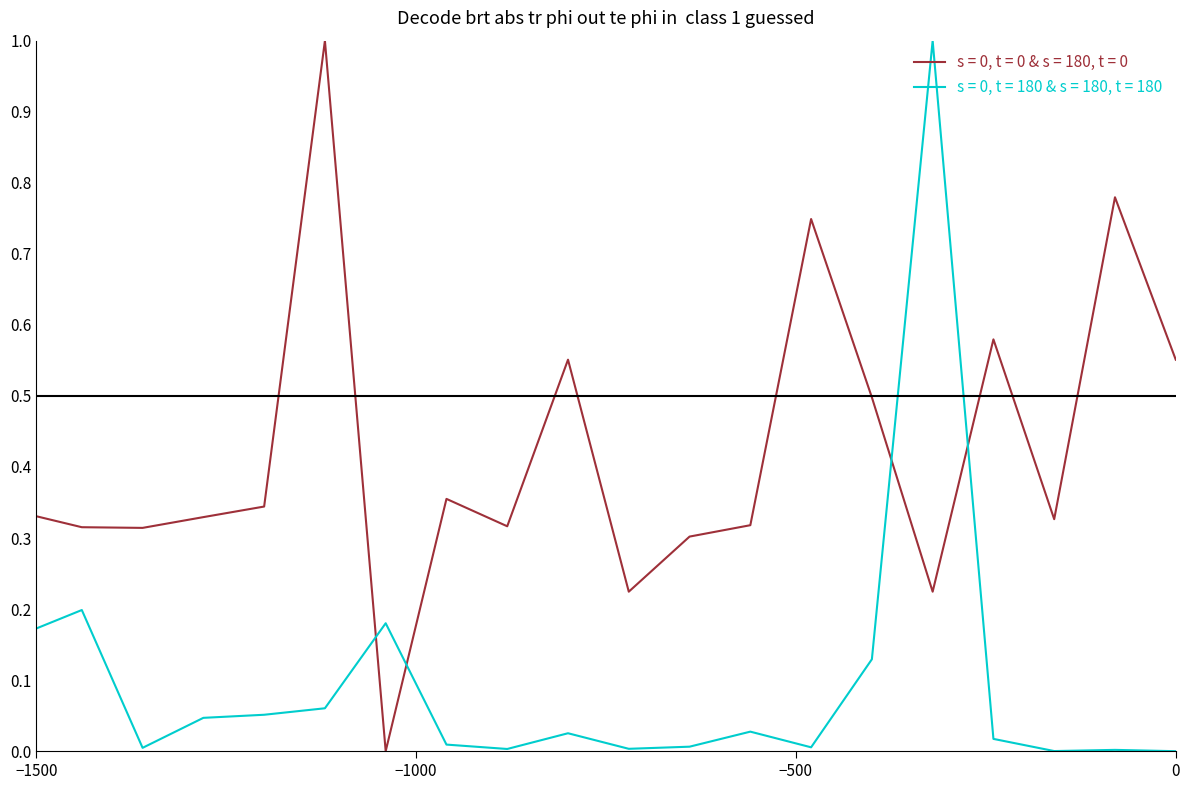

The value of x1 at 12 is 0.2. True or false?

False